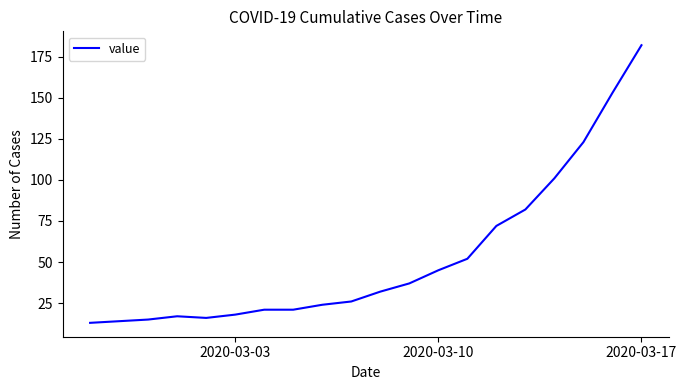

Reading right to left, transcribe all the data shown in this chart.

182	153	123	101	82	72	52	45	37	32	26	24	21	21	18	16	17	15	14	13